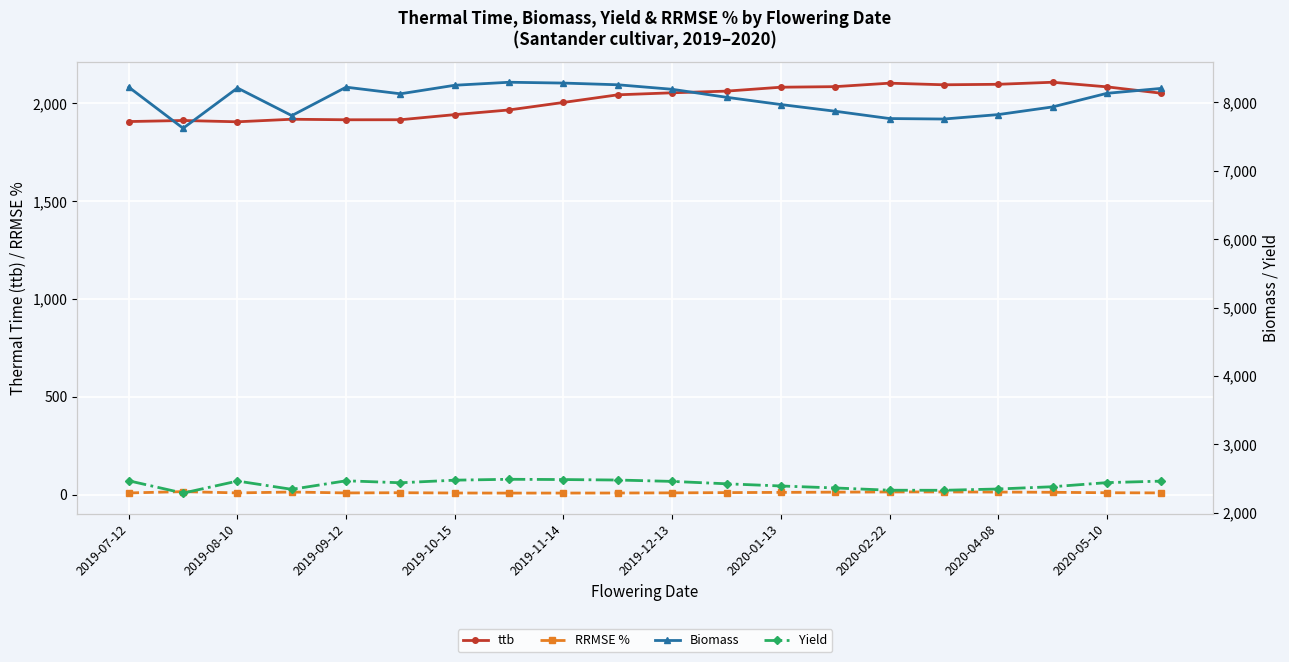

What is the difference between the second highest and minimum values in the Biomass series?

661.0